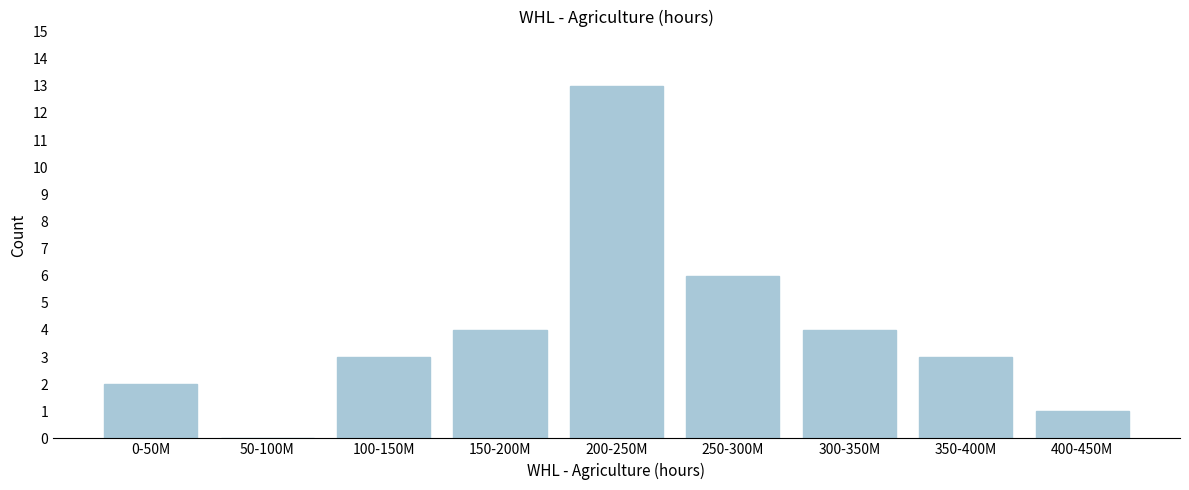

Reading left to right, extract all data points from this chart.

0-50M=2	50-100M=0	100-150M=3	150-200M=4	200-250M=13	250-300M=6	300-350M=4	350-400M=3	400-450M=1